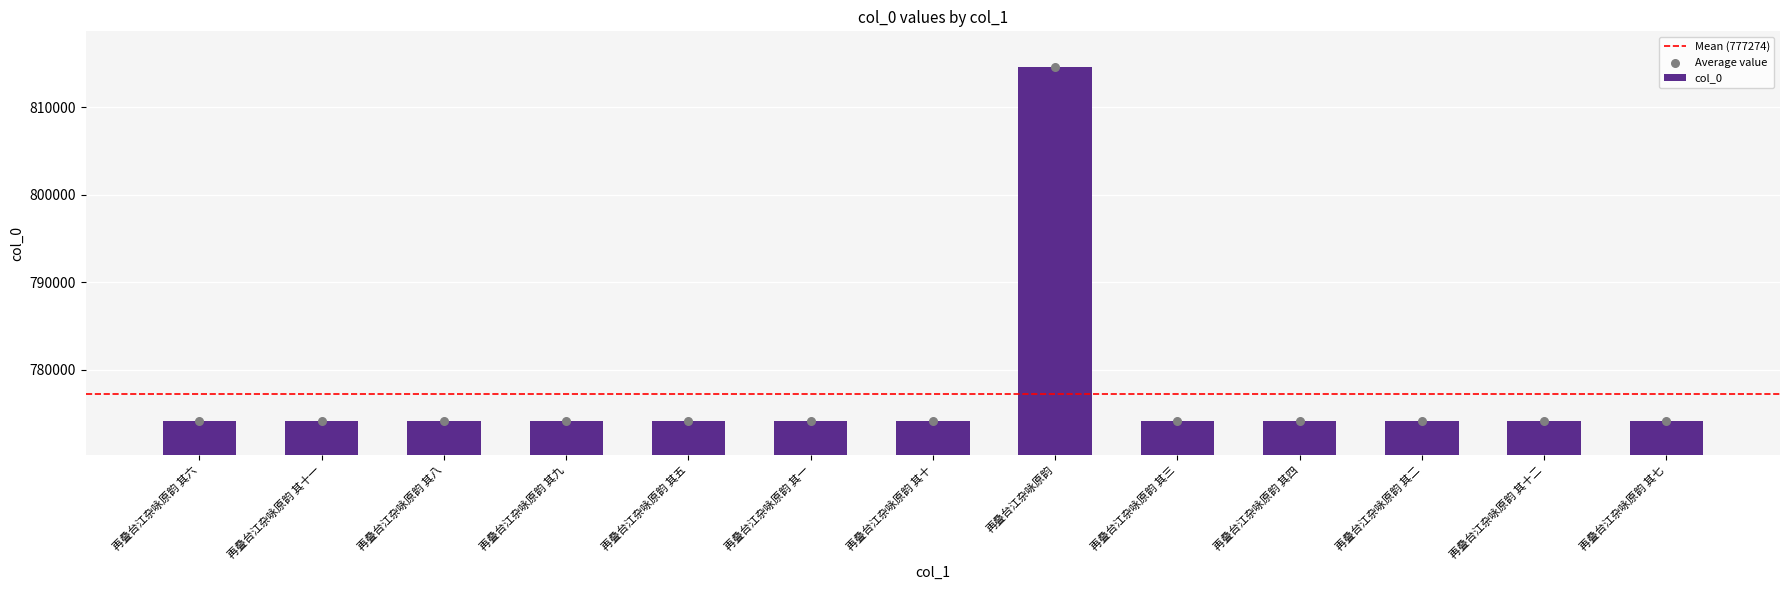

What is the change in value from 再叠台江杂咏原韵 其十一 to 再叠台江杂咏原韵 其十二?

+1